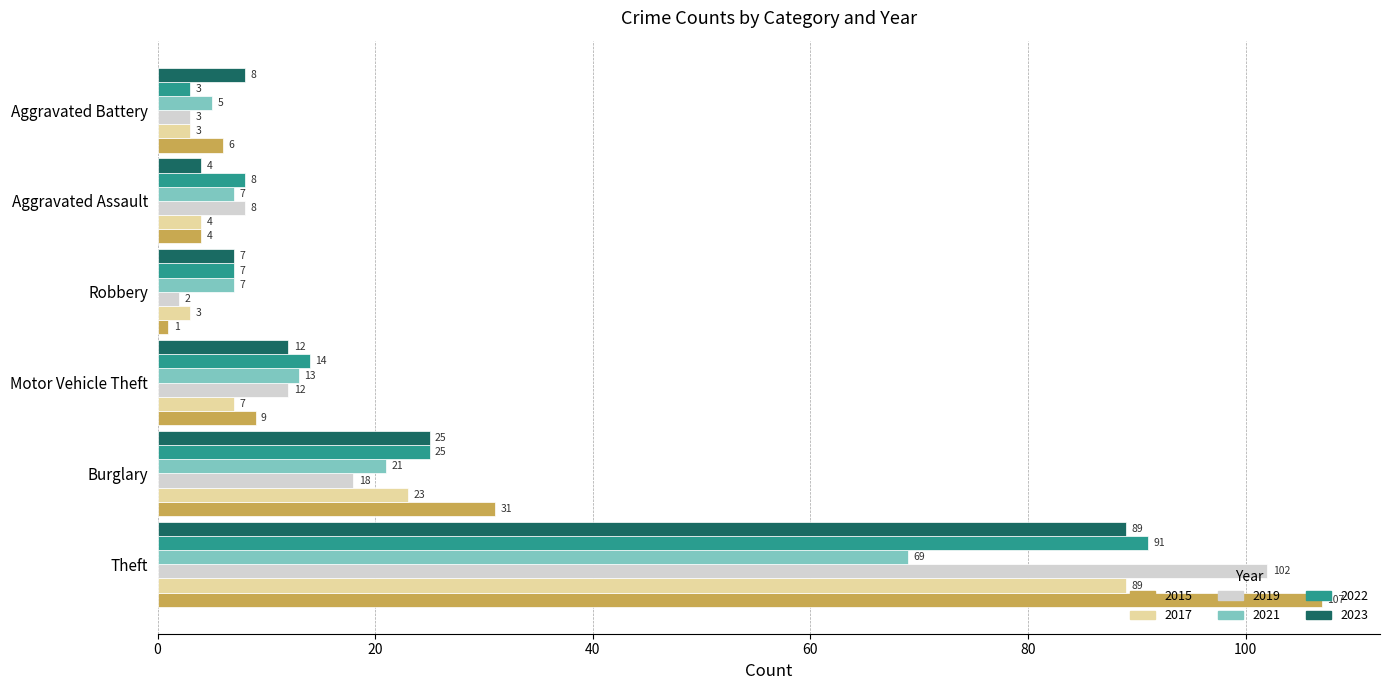

Which series has the largest total across all categories?

2015